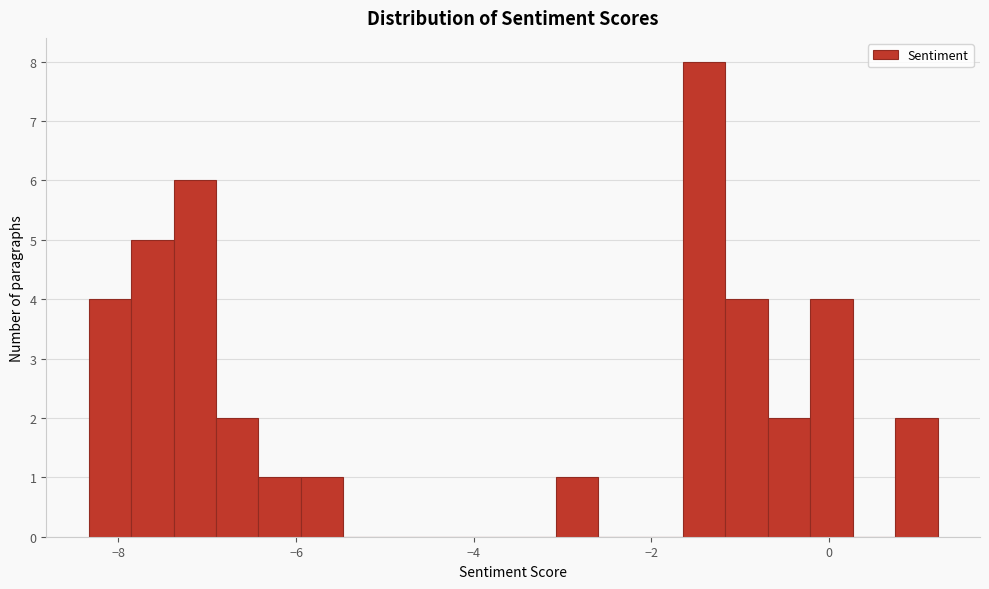

Around what value on the x-axis is the tallest bar? Give the approximate position of its centre, as read against the axis.

-1.4